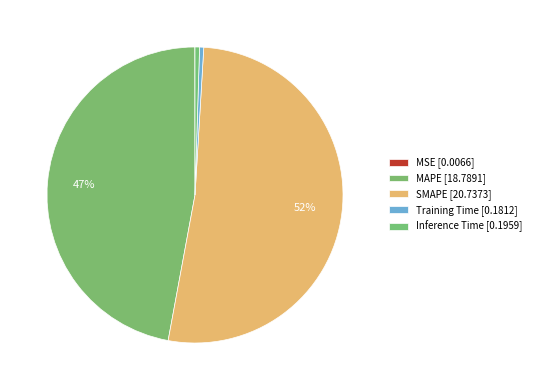

Which has a higher value, Inference Time or Training Time?

Inference Time